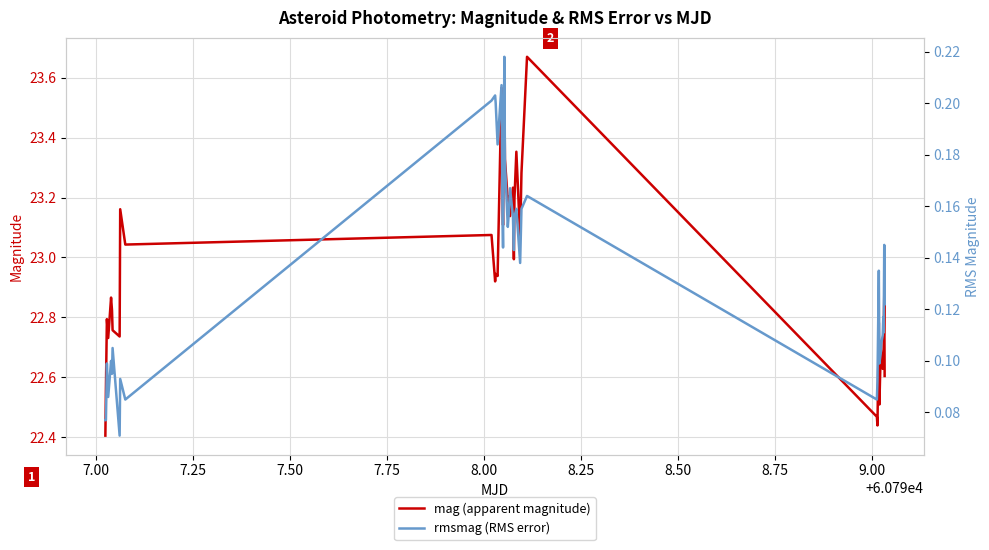

Which series has the largest total across all categories?

mag (apparent magnitude)